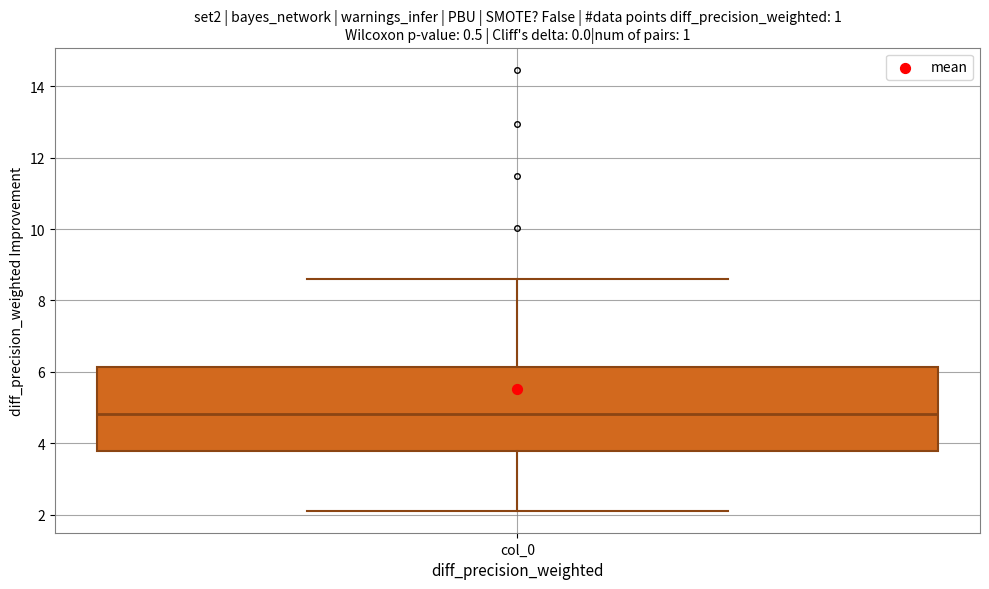

Read this box plot against the y-axis: the position of the median line, the range covered by the box, and the ends of both whiskers. The values are not printed on the chart, so give them approximately, as read against the axis.

median 4.8, box 3.8 to 6.2, whiskers 2.2 to 8.6